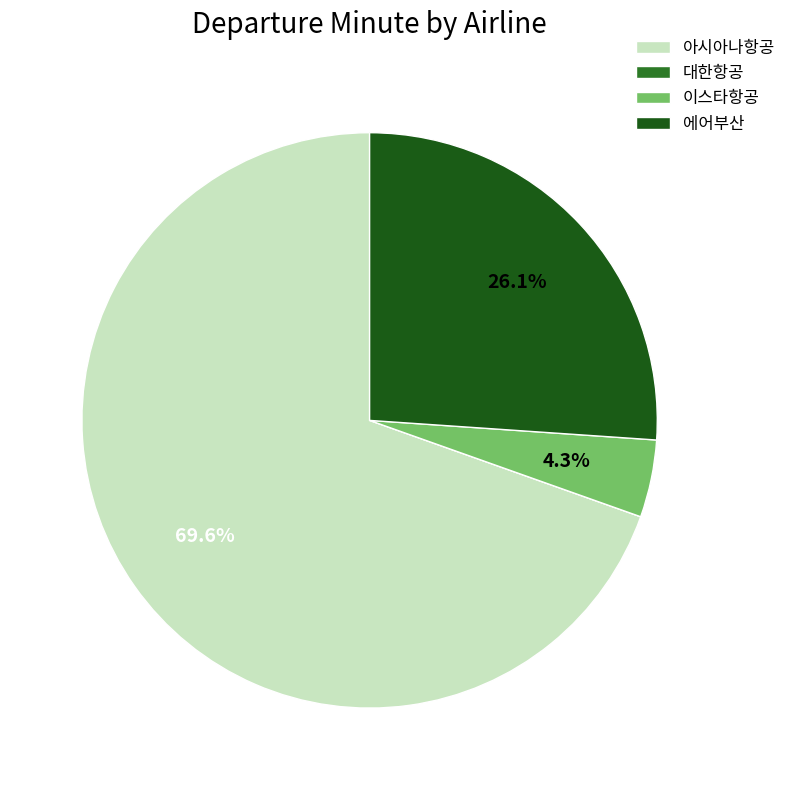

Is it true that 대한항공 is 0% of the pie?

True